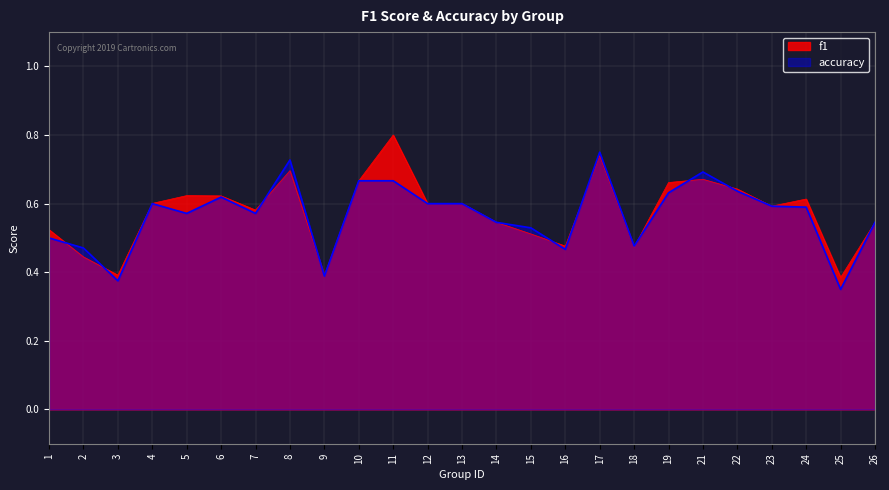

How many data points does each series have?

25